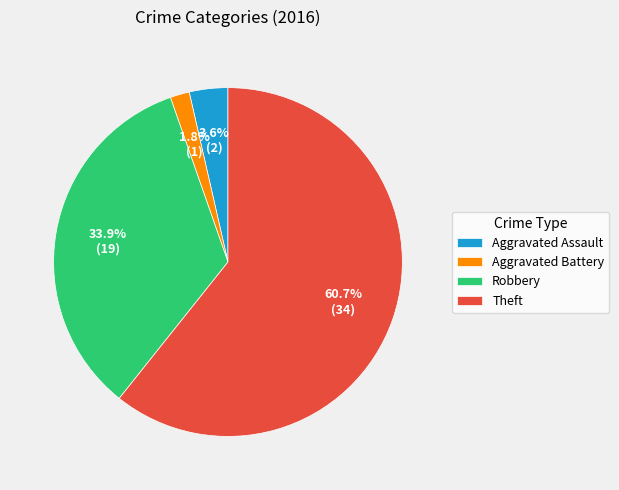

Is there a majority slice in this chart?

Yes